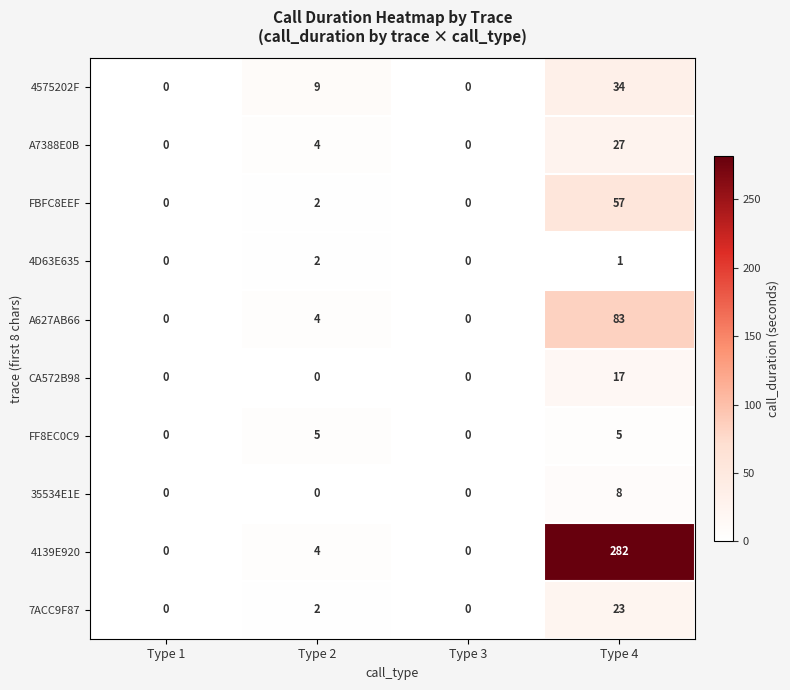

Which label corresponds to the largest value in the chart?

Type 4